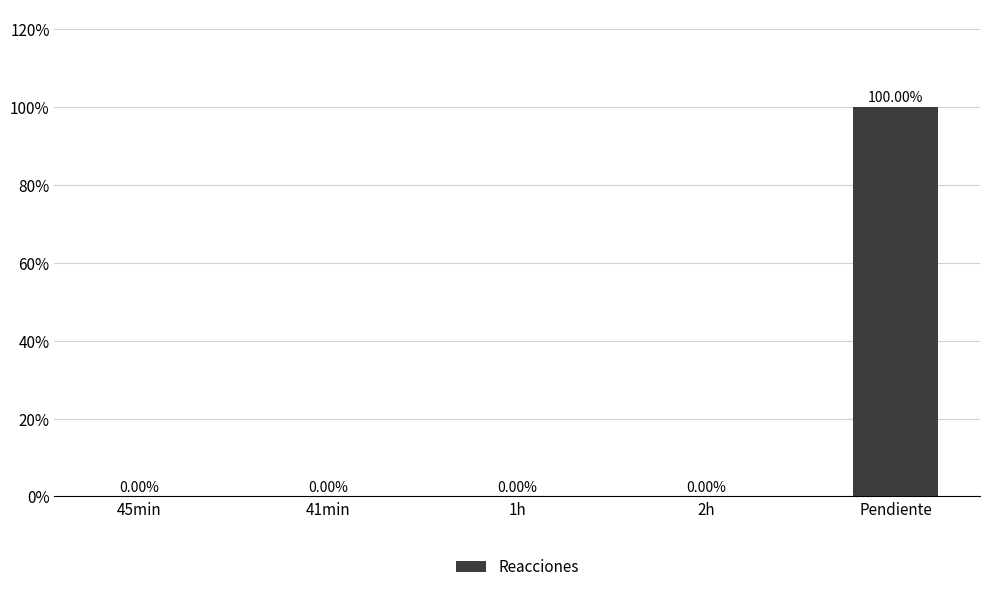

How many categories are shown in the chart?

5